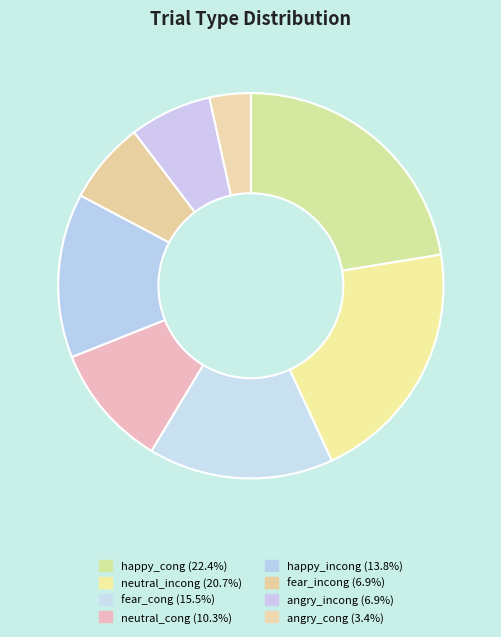

True or false: angry_incong accounts for 7% of the total.

True